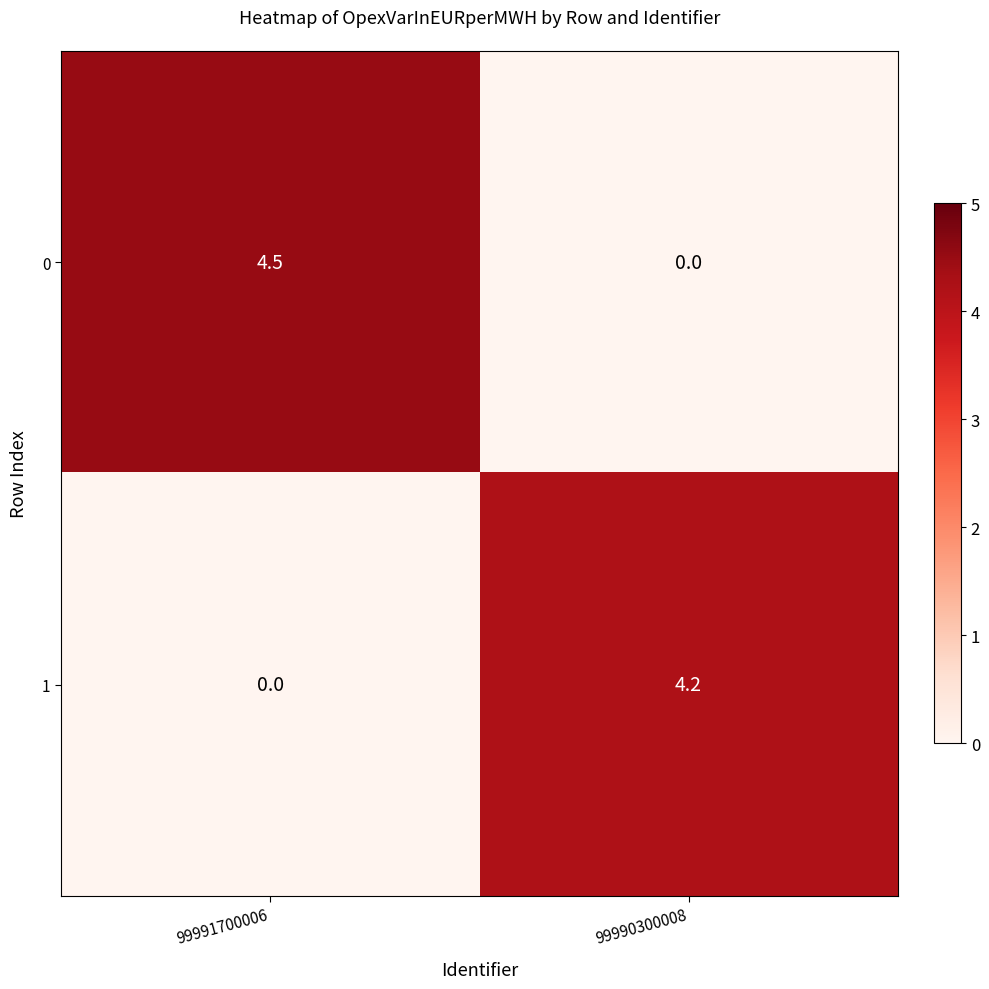

At how many categories does at least one series exceed 2?

2